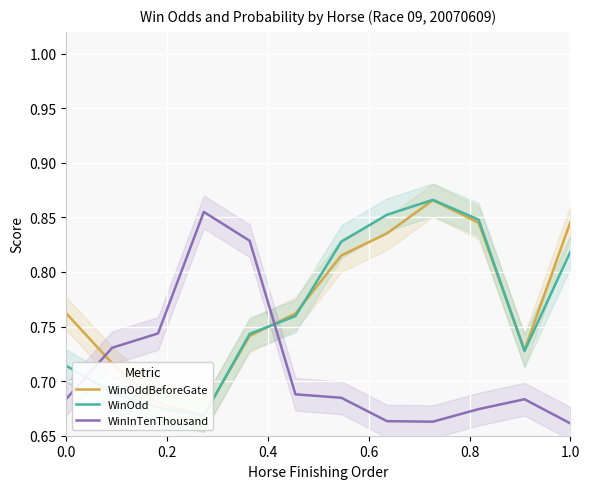

At how many categories does at least one series exceed 0?

12